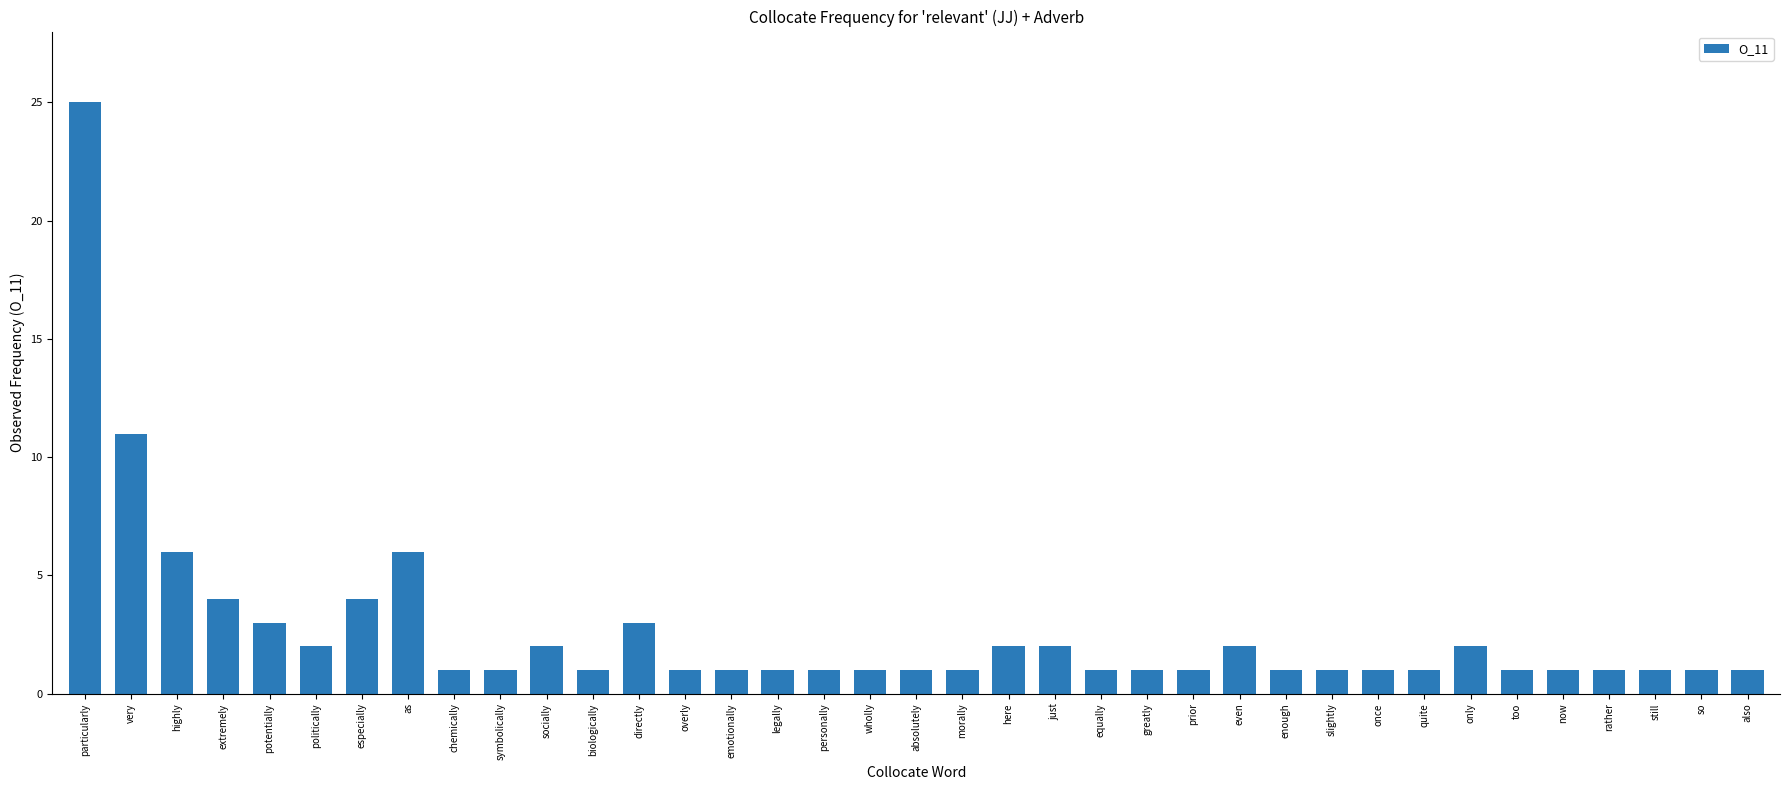

Does the chart contain stacked bars?

No